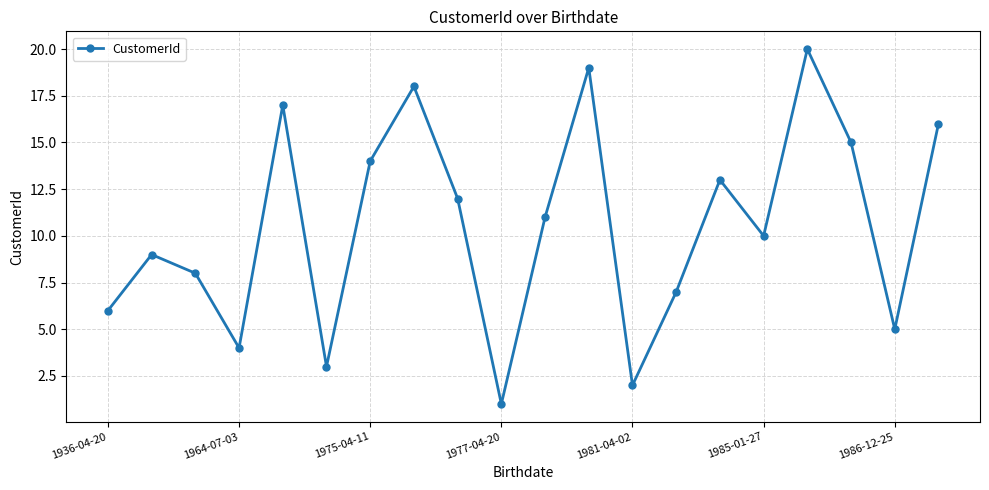

True or false: the data has more than 1 interior local peaks.

True